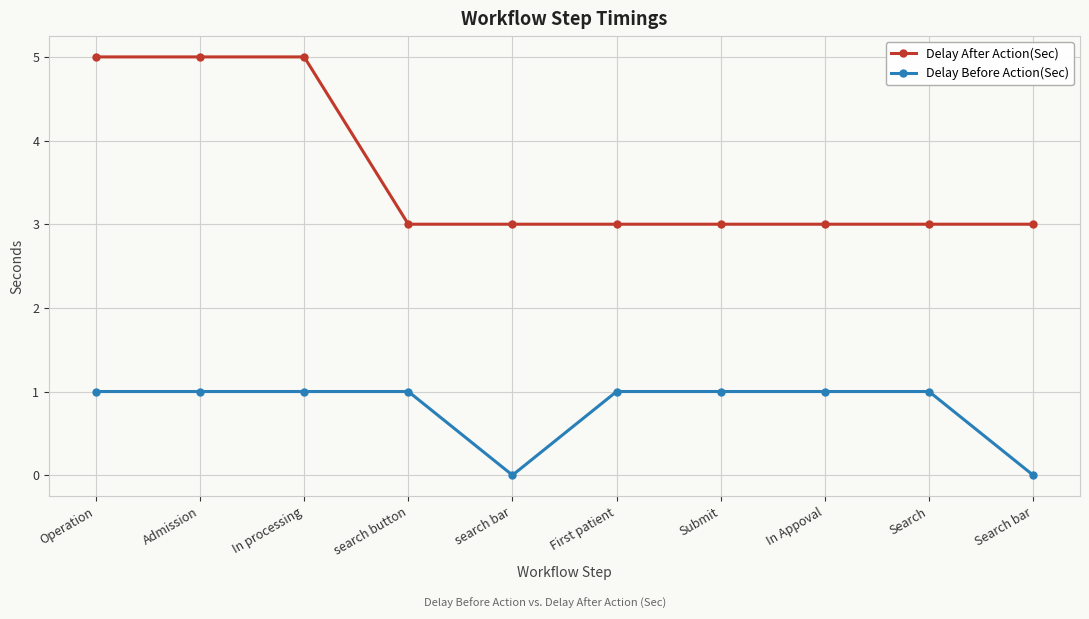

Which series has the largest total across all categories?

Delay After Action(Sec)